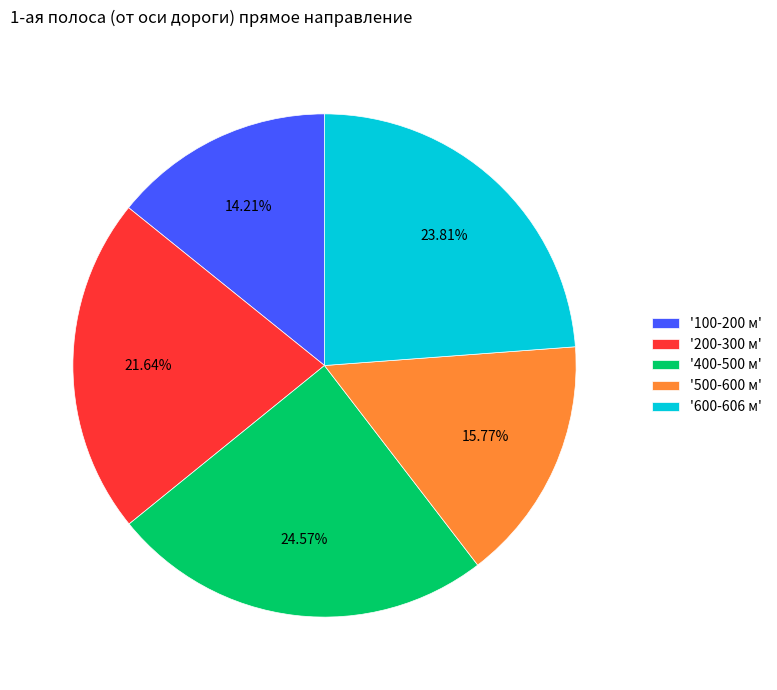

Is there any slice that represents more than half of the pie?

No